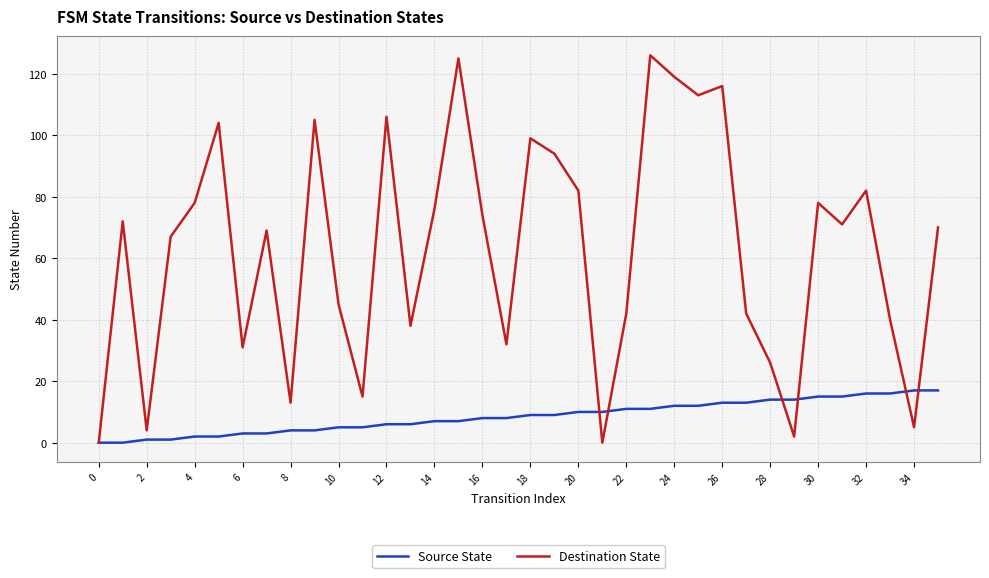

Reading right to left, extract all data points from this chart.

Source State: 17	17	16	16	15	15	14	14	13	13	12	12	11	11	10	10	9	9	8	8	7	7	6	6	5	5	4	4	3	3	2	2	1	1	0	0
Destination State: 70	5	40	82	71	78	2	26	42	116	113	119	126	42	0	82	94	99	32	74	125	76	38	106	15	45	105	13	69	31	104	78	67	4	72	0